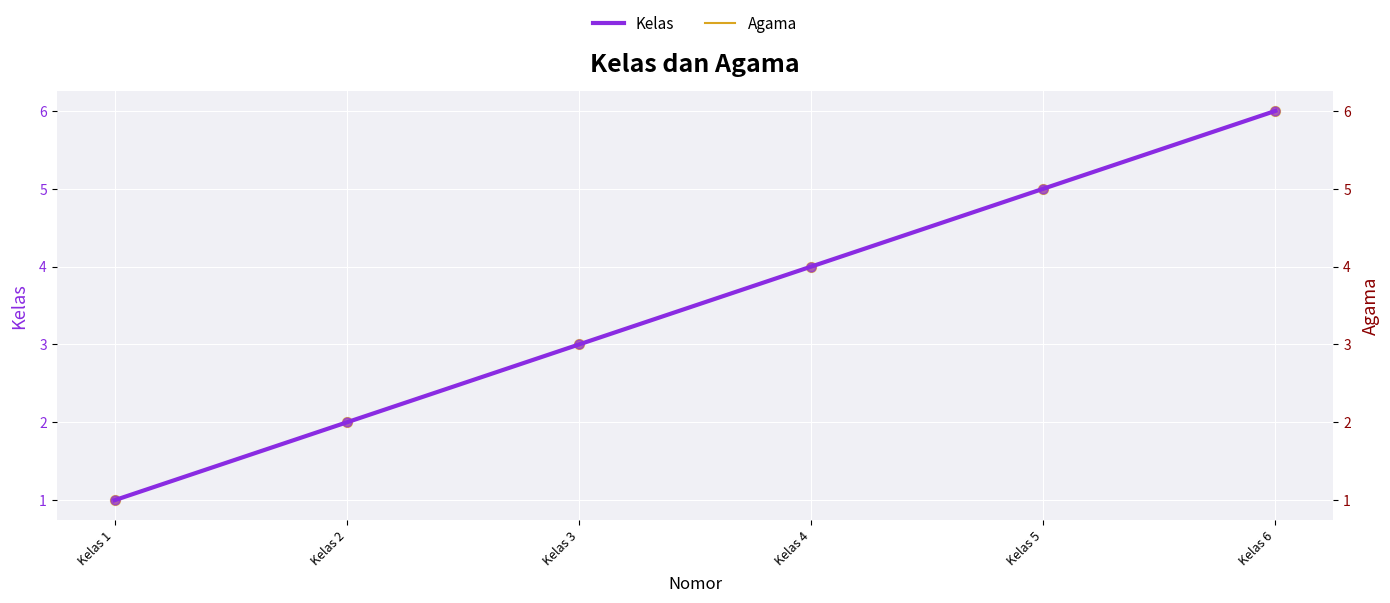

What are all the series names shown in the legend?

Kelas, Agama